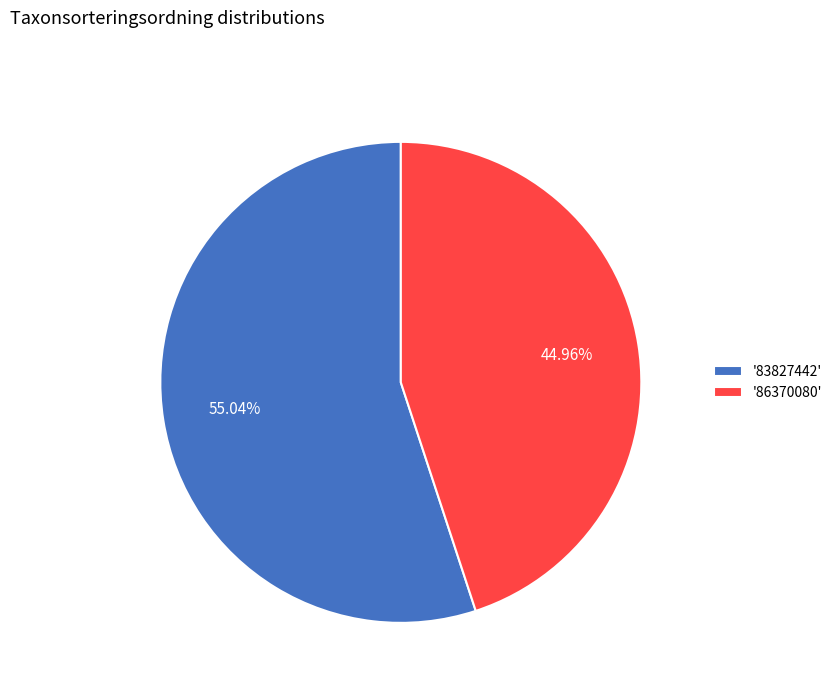

Do '86370080' and '83827442' together represent more than half of the pie?

Yes